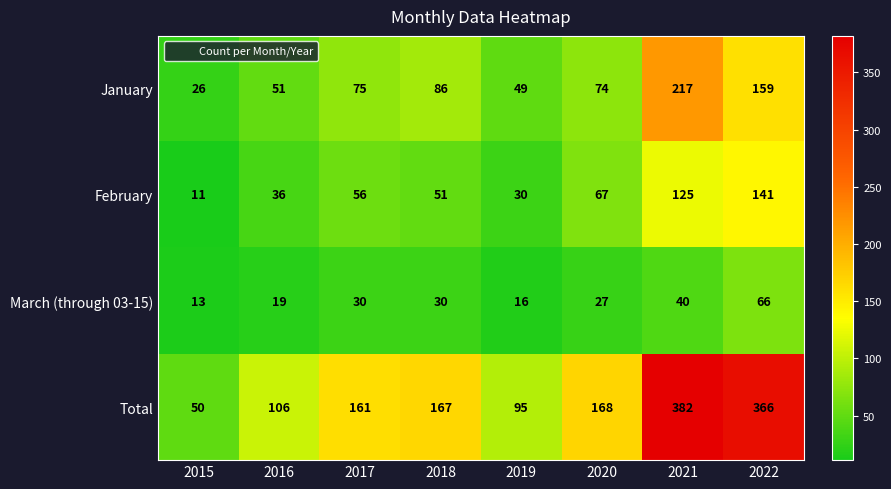

What is the difference between the second highest and minimum values in the February series?

114